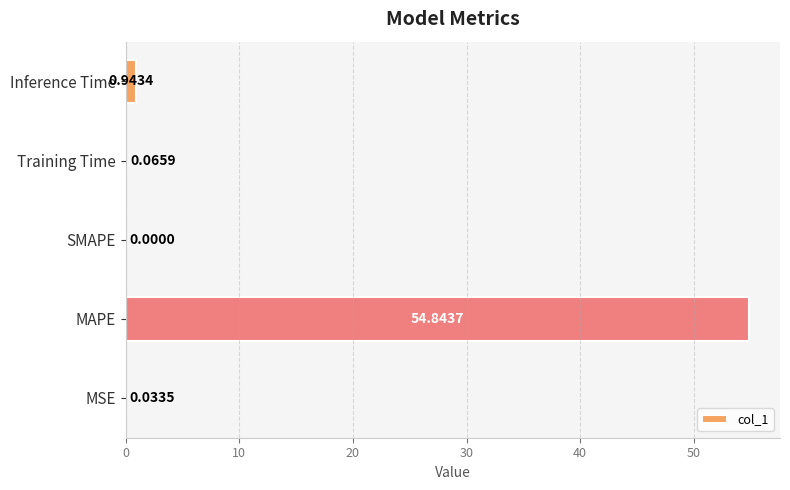

How many data points are above 0?

4